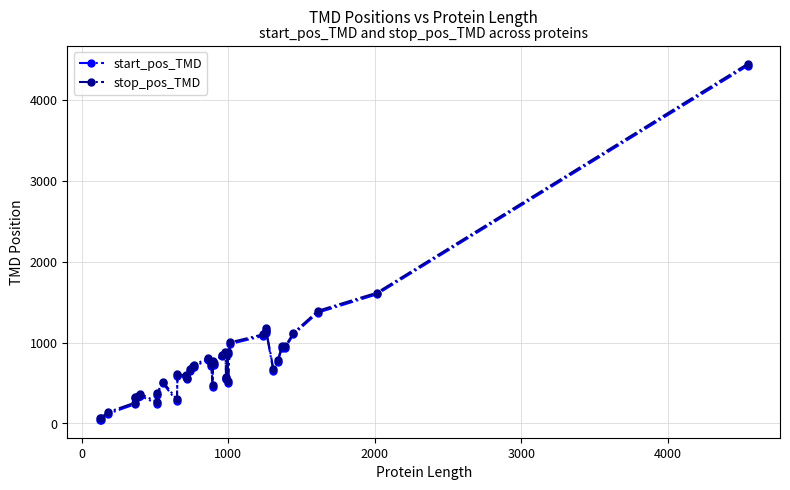

What is the sum of all stop_pos_TMD values?

31087